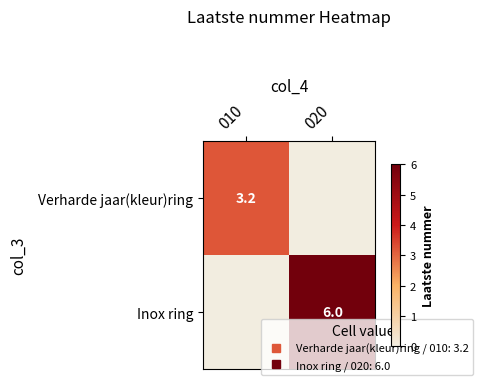

Which series has the largest range (max minus min)?

Inox ring